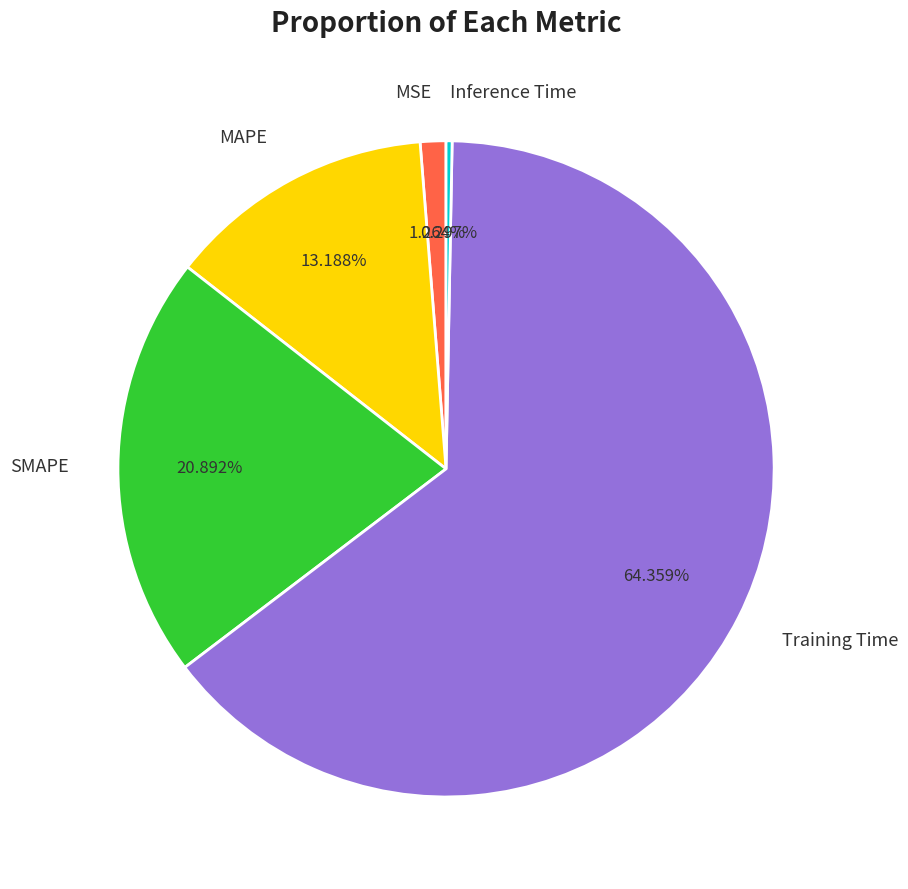

To the nearest percent, what portion does SMAPE represent?

21%